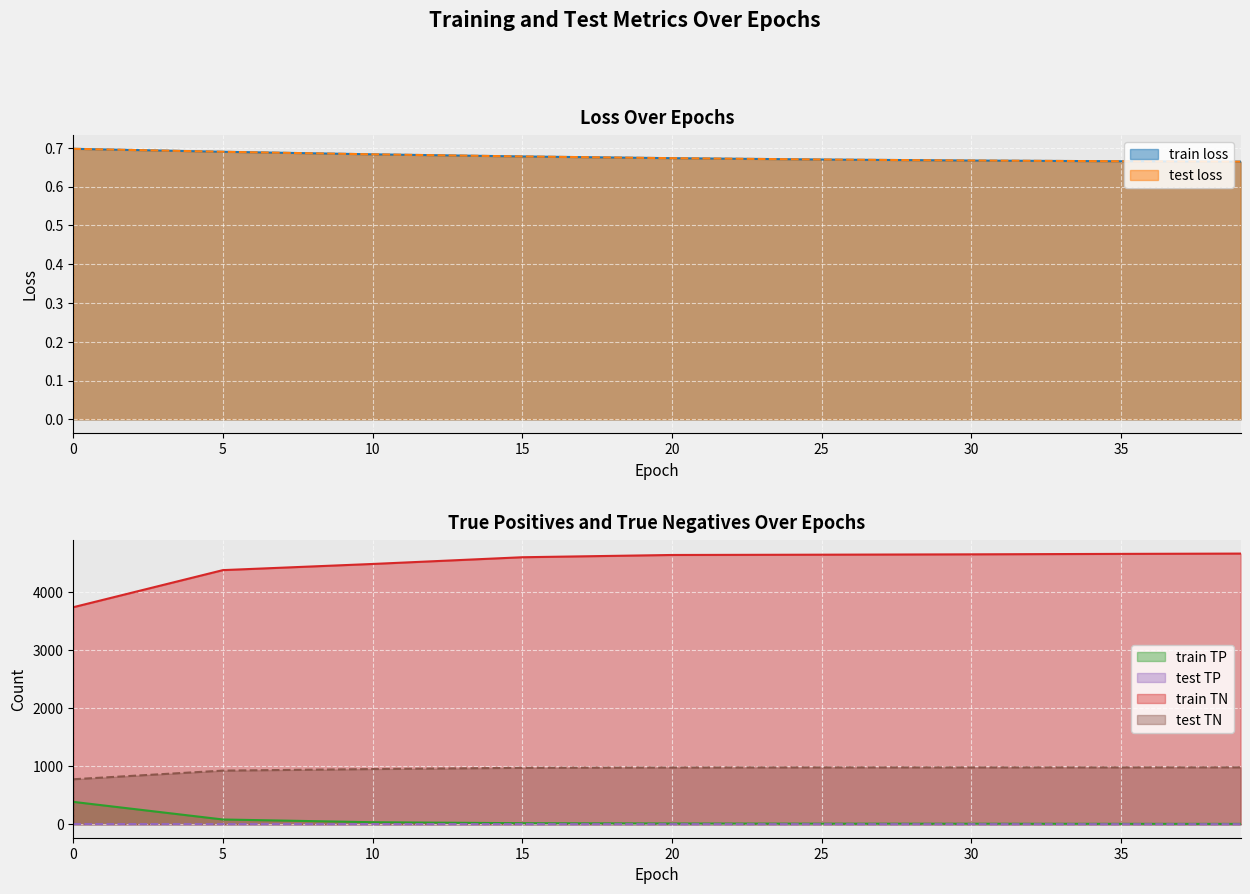

True or false: test TN and test loss cross at least once.

False